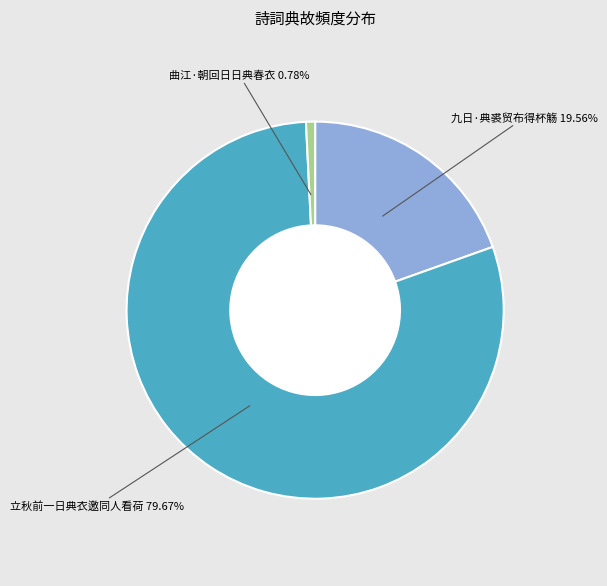

Is it true that 九日·典裘贸布得杯觞 is 25% of the pie?

False